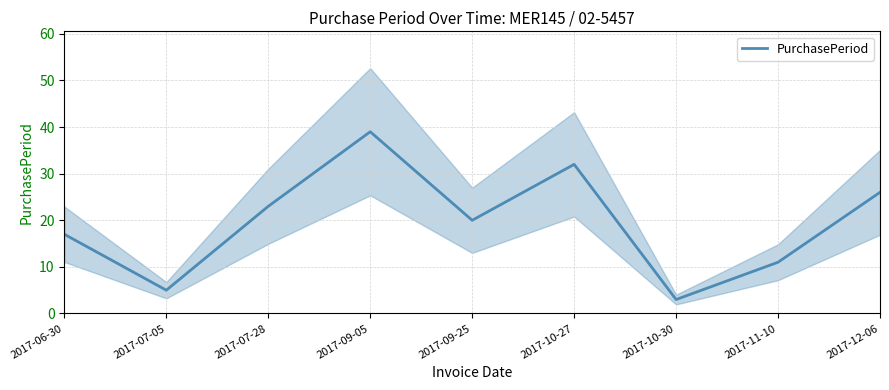

Where is the data nearest to the value 21?

2017-09-25